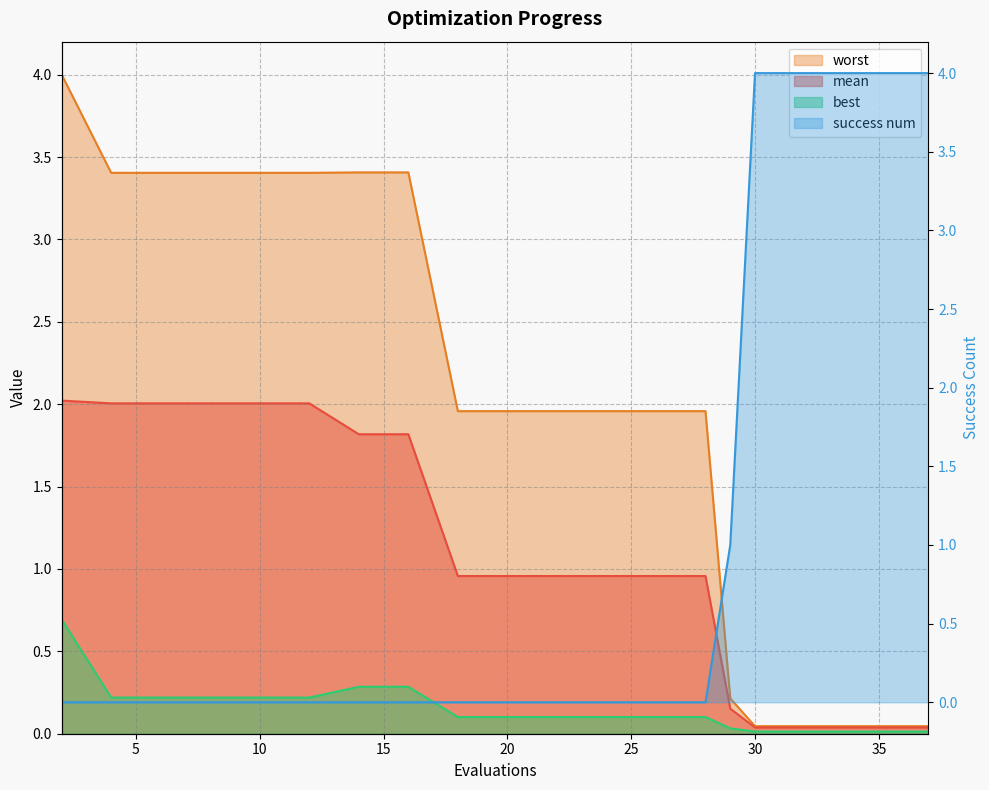

The best series shows 0.0 at 30. True or false?

False